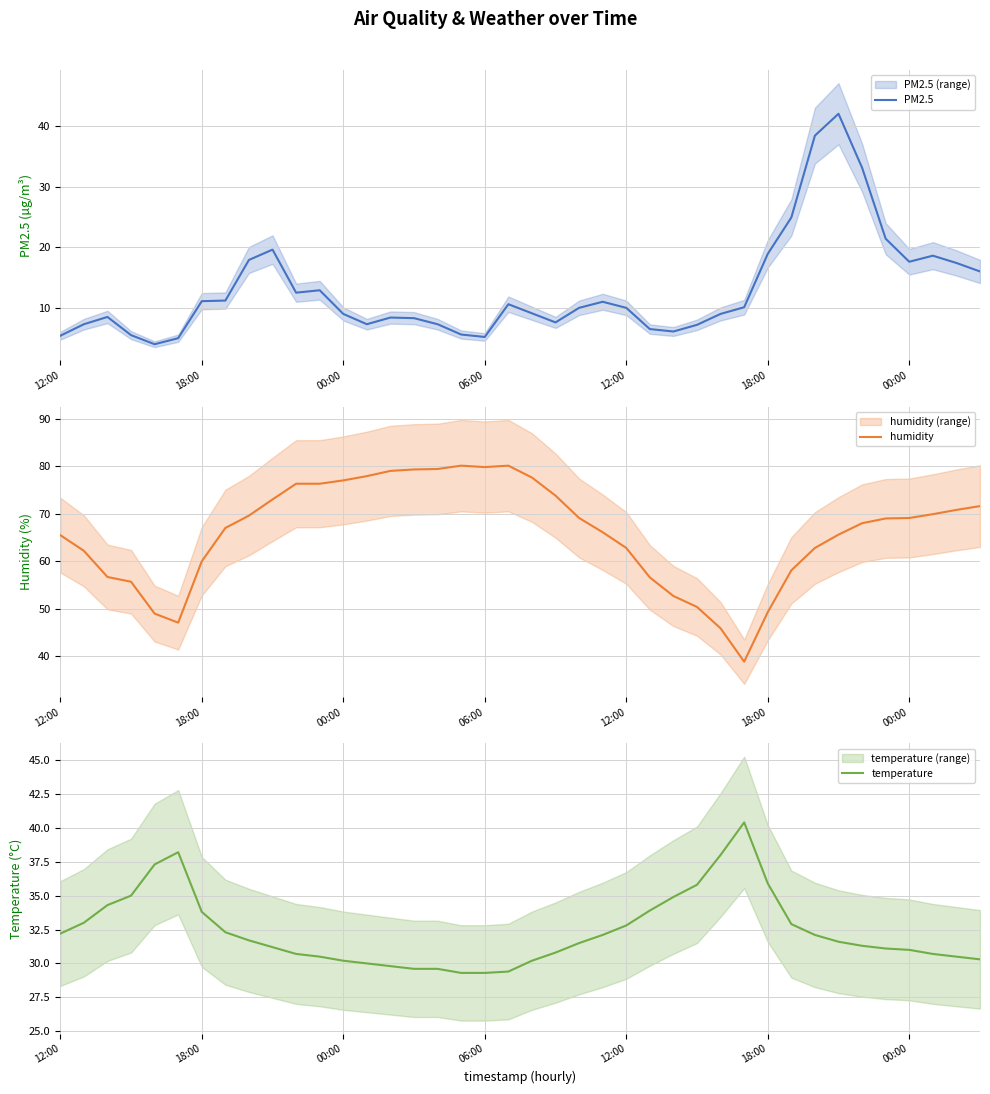

Which series has the widest spread of values?

humidity